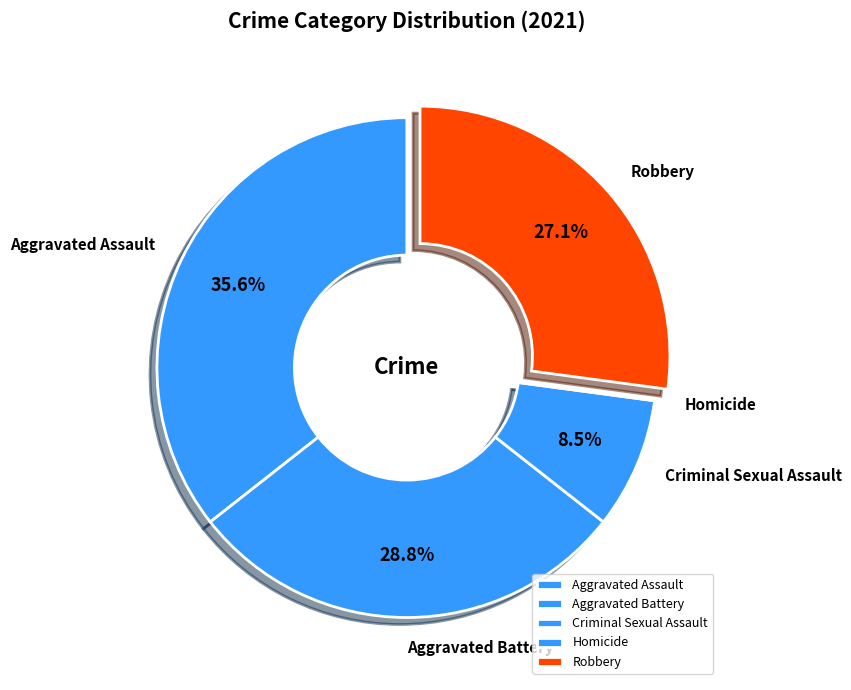

Which slice is the largest?

Aggravated Assault